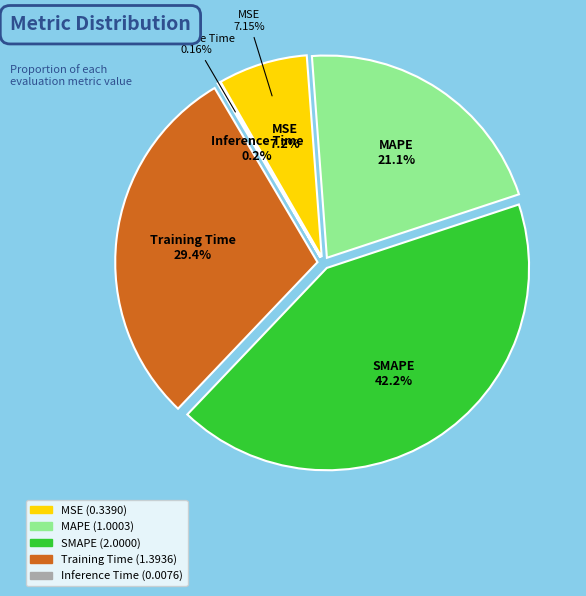

Between MAPE and Inference Time, which is larger?

MAPE